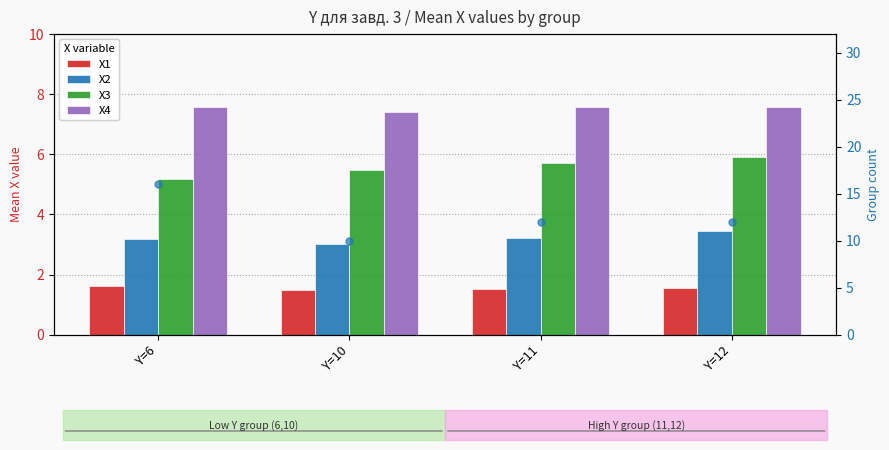

Which label corresponds to the largest value in the chart?

Y=6